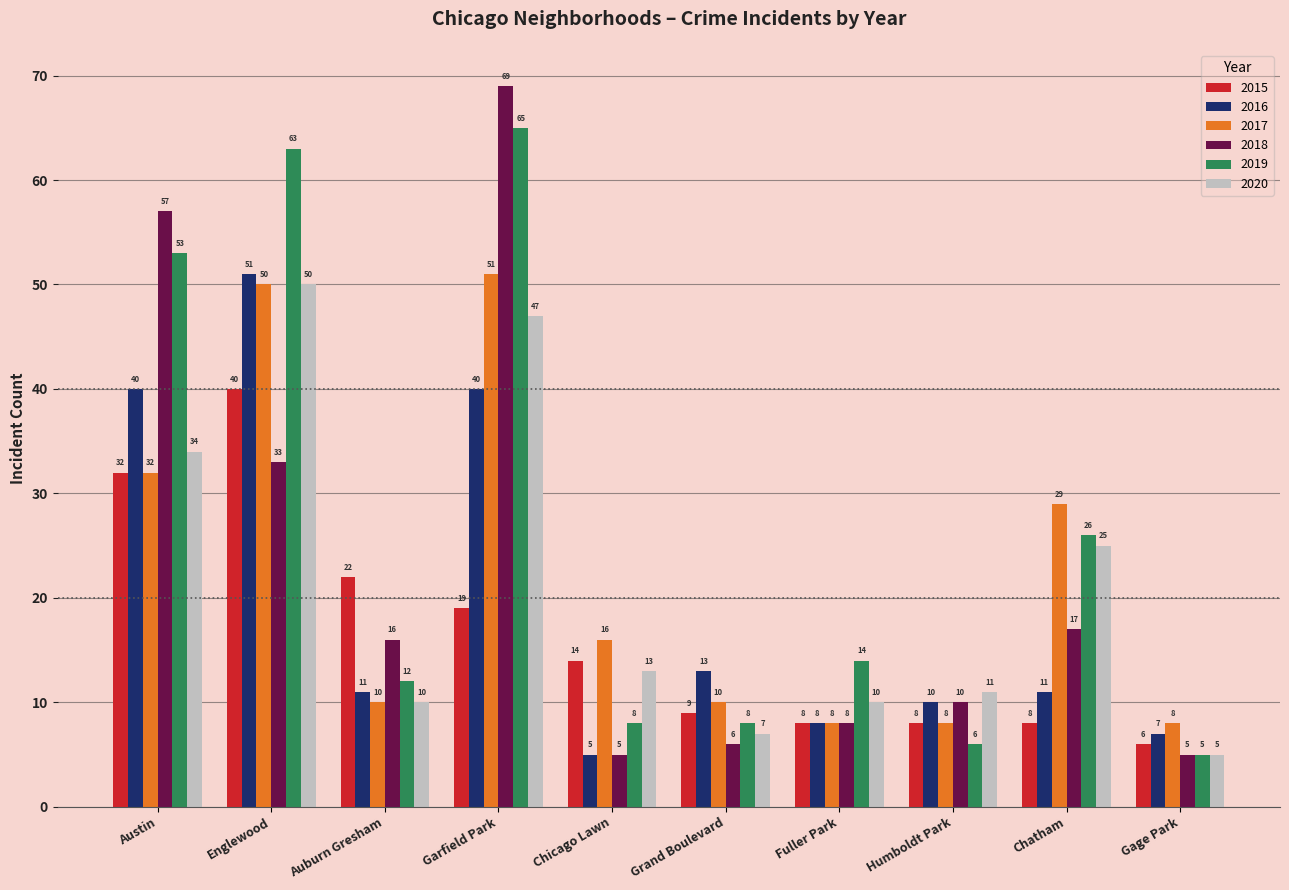

Rank the series at Chatham from lowest to highest value.

2015, 2016, 2018, 2020, 2019, 2017